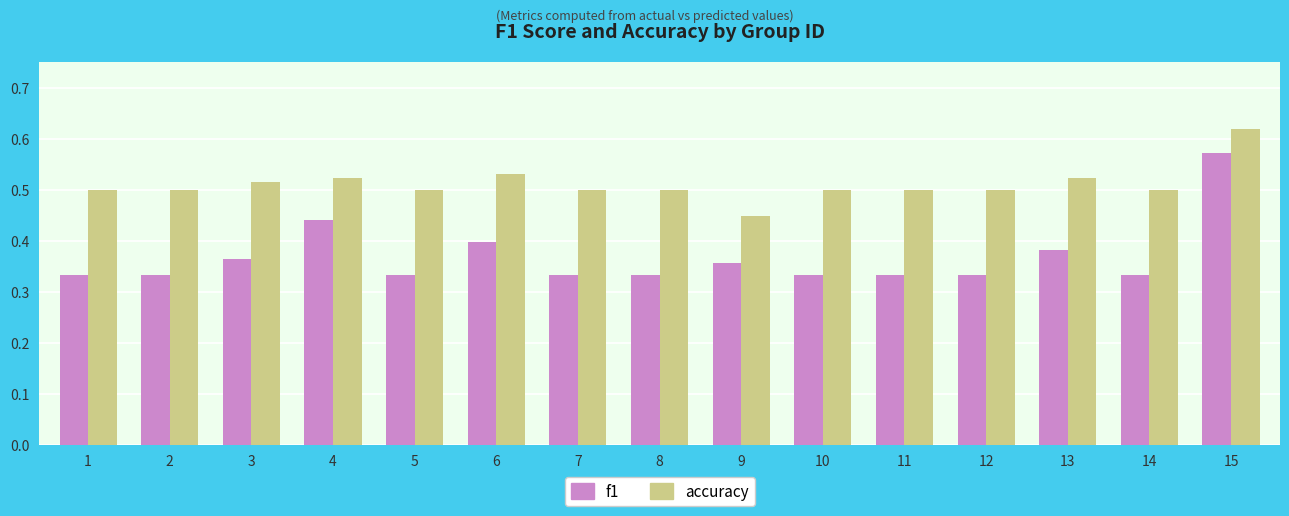

How many bars are there in each group?

2